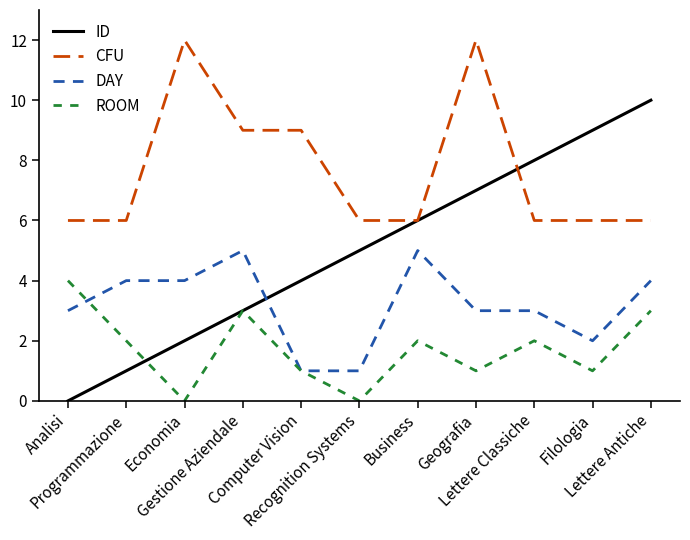

True or false: ROOM and CFU cross at least once.

False